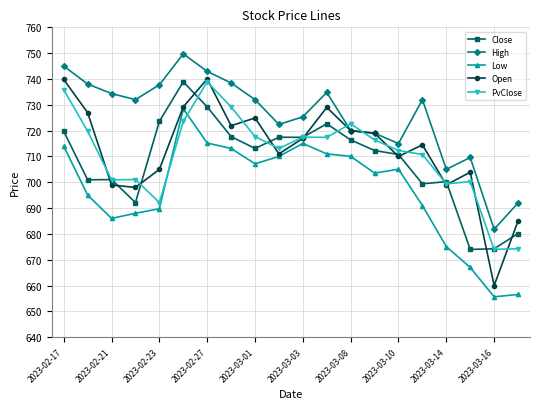

What is the value of the Close point at the 6th from the left?

738.9